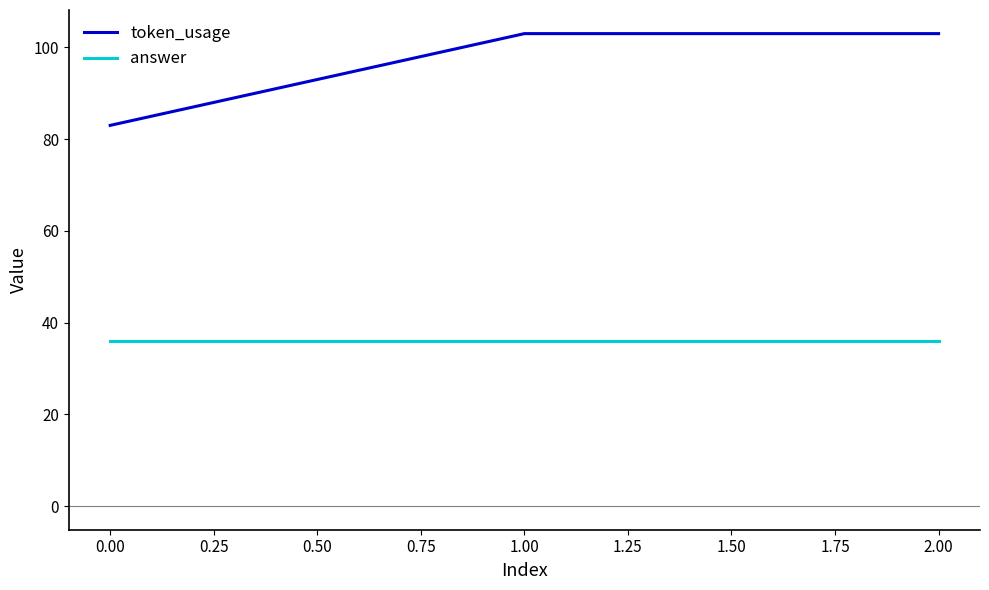

What is the minimum value for token_usage?

83